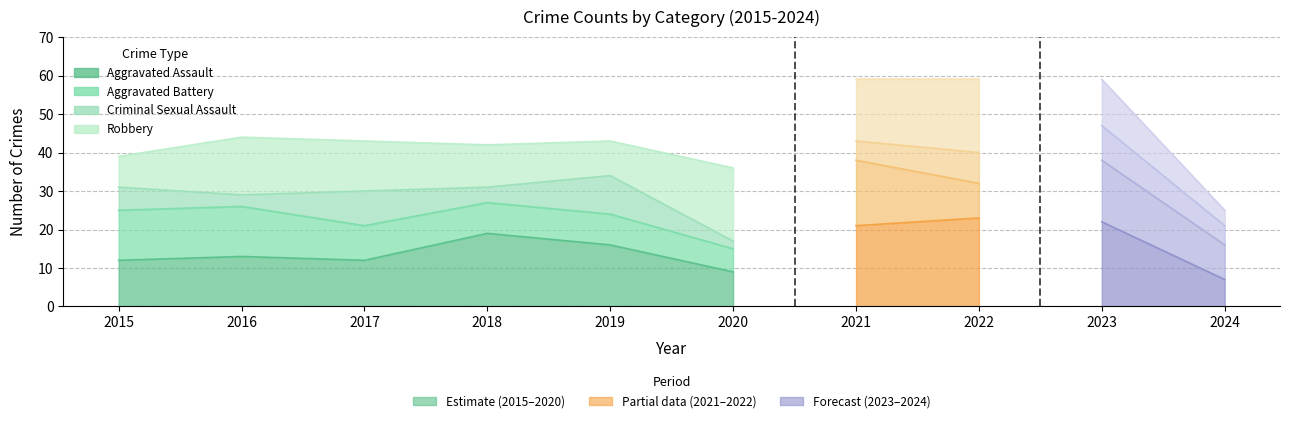

What value does the Criminal Sexual Assault series have at 2019?

10